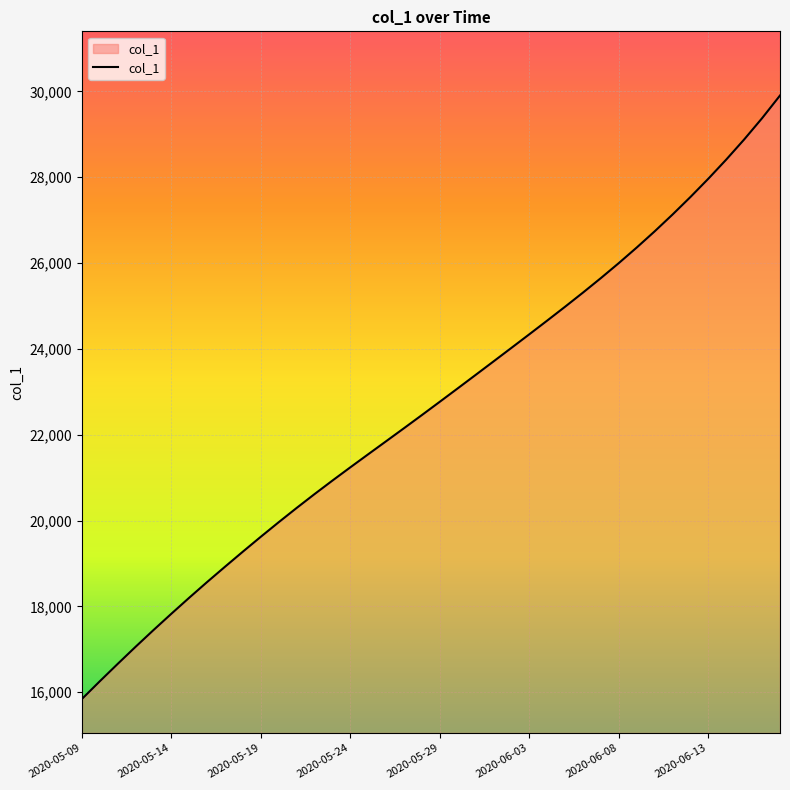

What is the smallest value displayed?

15842.6